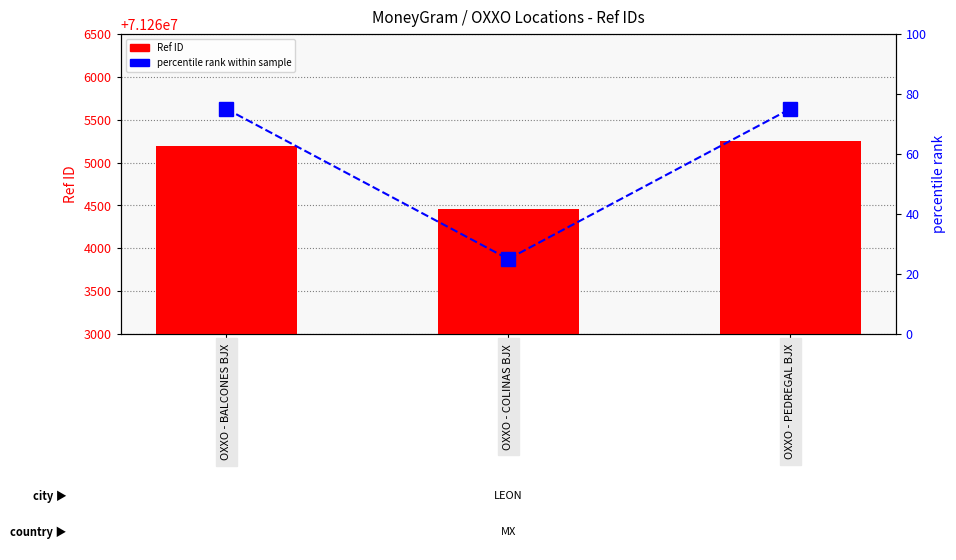

At how many categories does at least one series exceed 70173230?

3